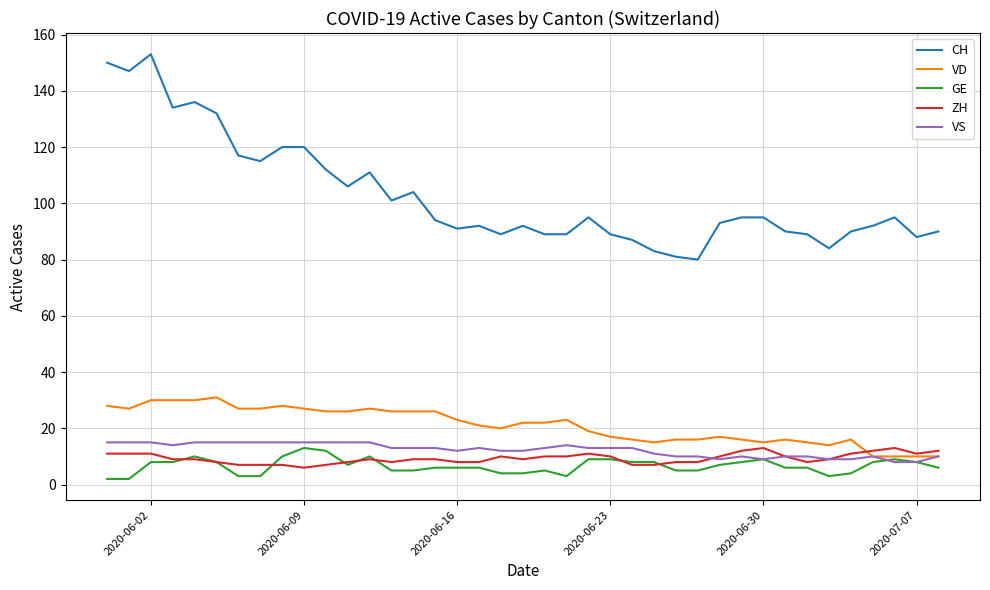

Which series has the largest total across all categories?

CH